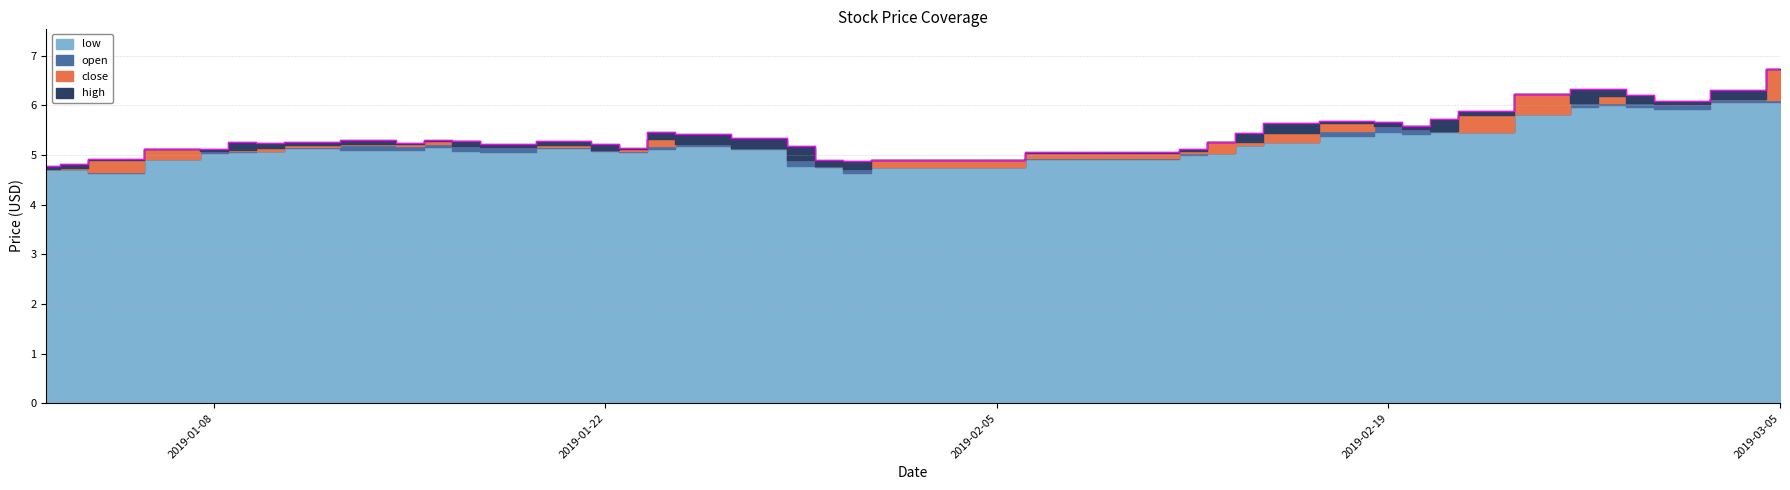

Reading left to right, what are all the values shown in this chart?

close: 4.7	4.7	4.9	5.1	5.1	5.1	5.2	5.2	5.2	5.2	5.3	5.2	5.2	5.2	5.1	5.1	5.3	5.2	5.1	4.9	4.8	4.7	4.9	5.0	5.1	5.3	5.3	5.4	5.6	5.6	5.5	5.5	5.8	6.2	6.0	6.2	6.0	6.0	6.1	6.7
open: 4.7	4.7	4.7	4.9	5.1	5.1	5.1	5.2	5.2	5.2	5.2	5.3	5.2	5.2	5.2	5.1	5.2	5.3	5.3	5.2	4.9	4.8	4.8	5.0	5.0	5.0	5.2	5.3	5.5	5.6	5.6	5.5	5.5	5.8	6.2	6.0	6.2	6.0	6.1	6.1
high: 4.8	4.8	4.9	5.1	5.1	5.3	5.2	5.3	5.3	5.2	5.3	5.3	5.2	5.3	5.2	5.1	5.5	5.4	5.3	5.2	4.9	4.9	4.9	5.1	5.1	5.3	5.5	5.7	5.7	5.7	5.6	5.7	5.9	6.2	6.3	6.3	6.2	6.1	6.3	6.7
low: 4.7	4.7	4.6	4.9	5.0	5.1	5.1	5.2	5.1	5.1	5.2	5.1	5.1	5.2	5.1	5.1	5.1	5.2	5.1	4.8	4.8	4.6	4.8	4.9	5.0	5.0	5.2	5.3	5.4	5.5	5.4	5.5	5.5	5.8	6.0	6.0	6.0	5.9	6.1	6.1